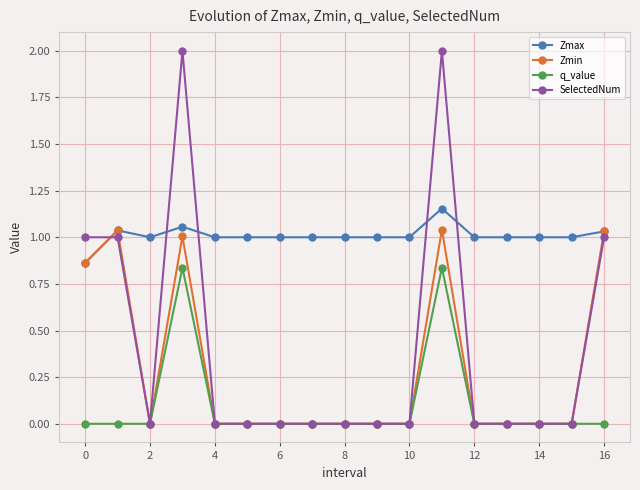

List the series in order of their peak value, highest first.

SelectedNum, Zmax, Zmin, q_value